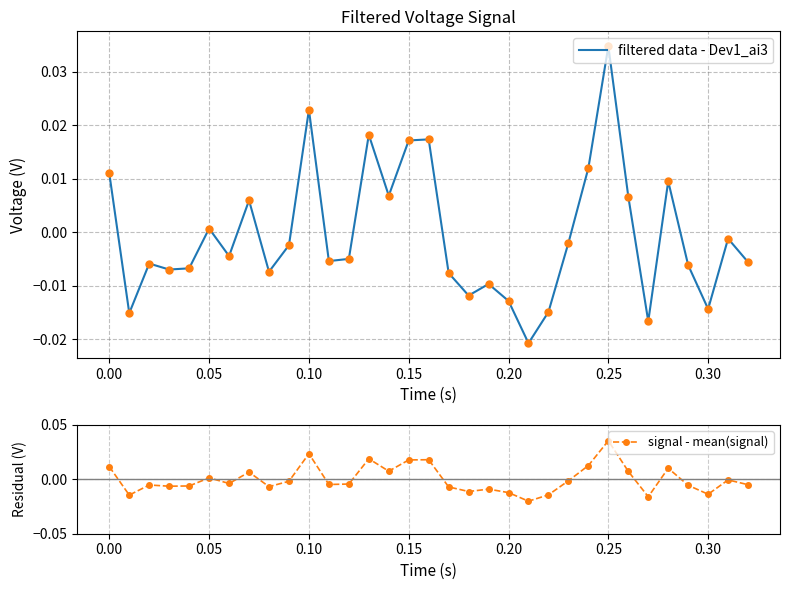

The value of filtered data - Dev1_ai3 at 0.20 is 0.0. True or false?

False